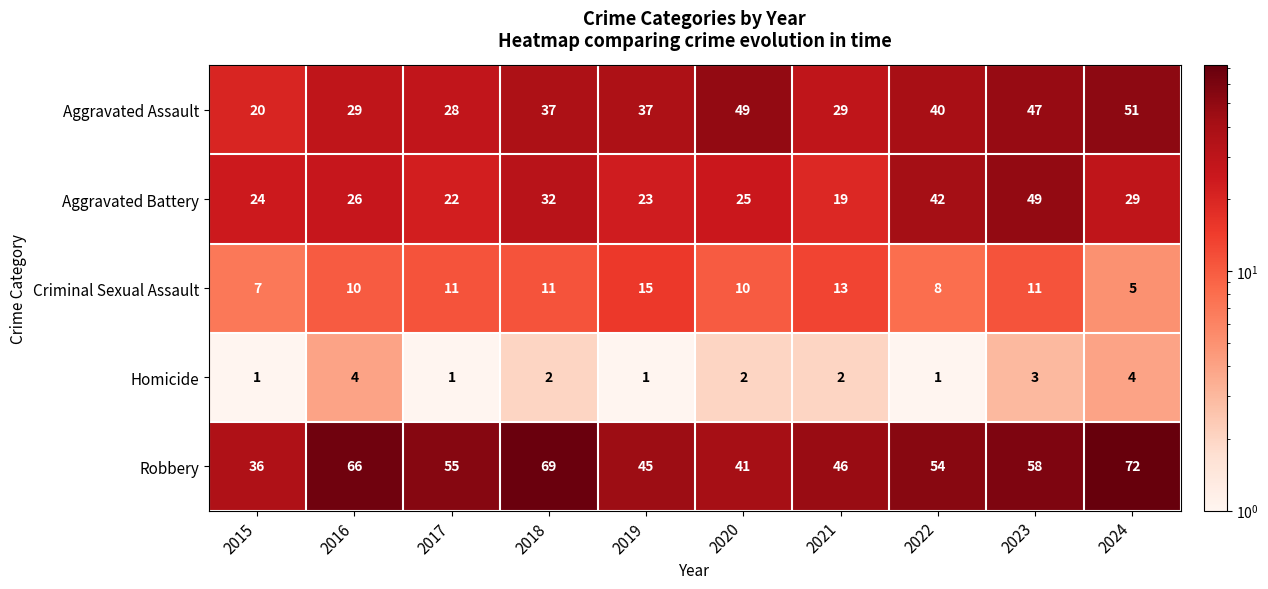

How many series are shown in this chart?

5